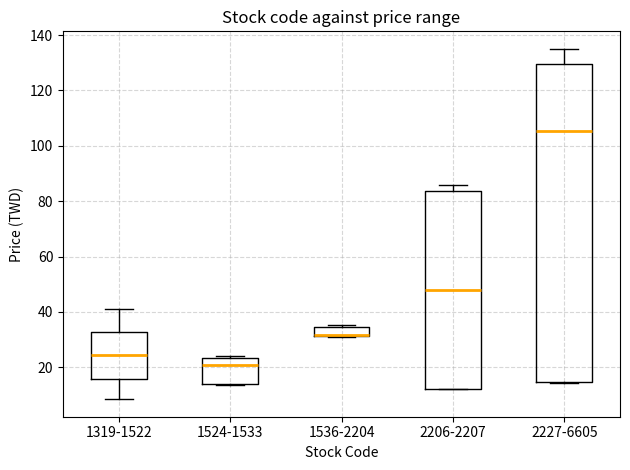

Which box is the tallest, from its lower edge to its upper edge?

2227-6605